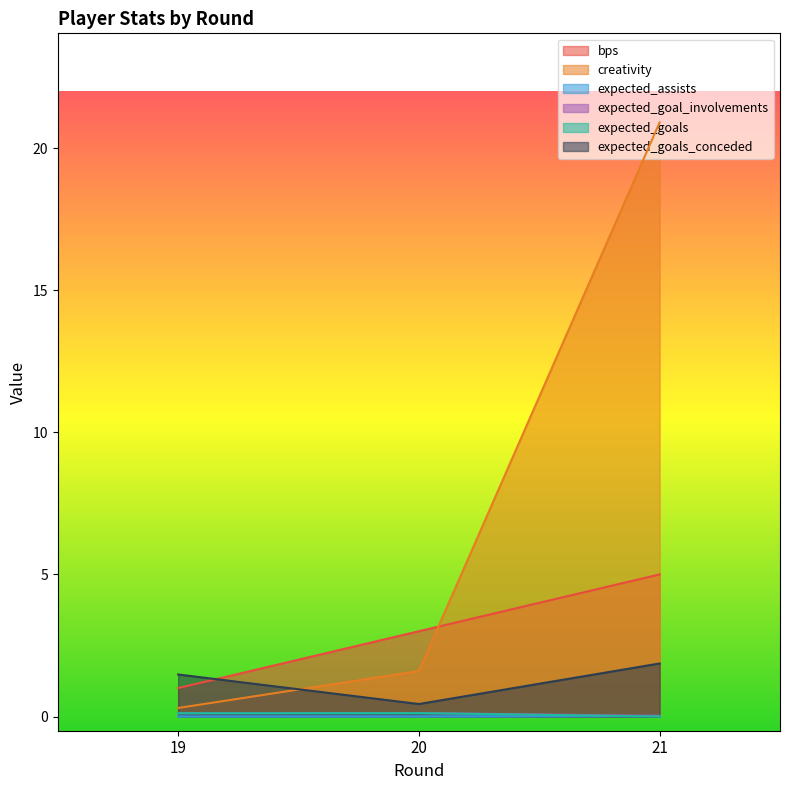

Which series has the widest spread of values?

creativity